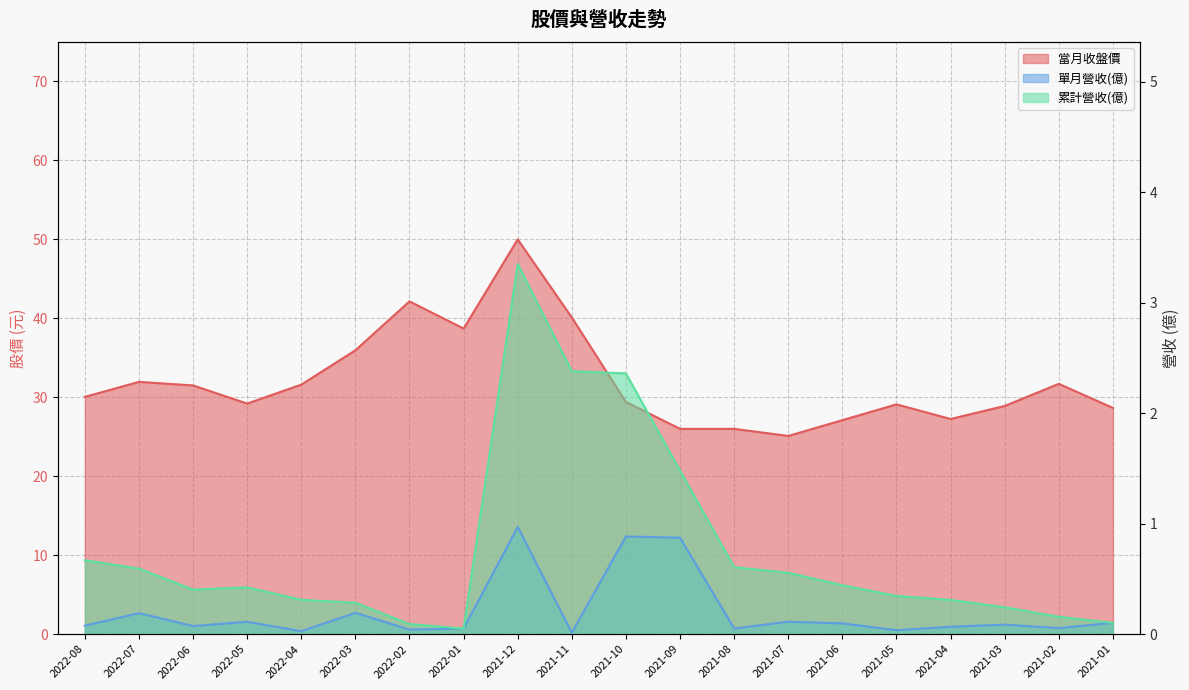

True or false: 單月營收(億) has a value of 0.1 at 2021-02.

True